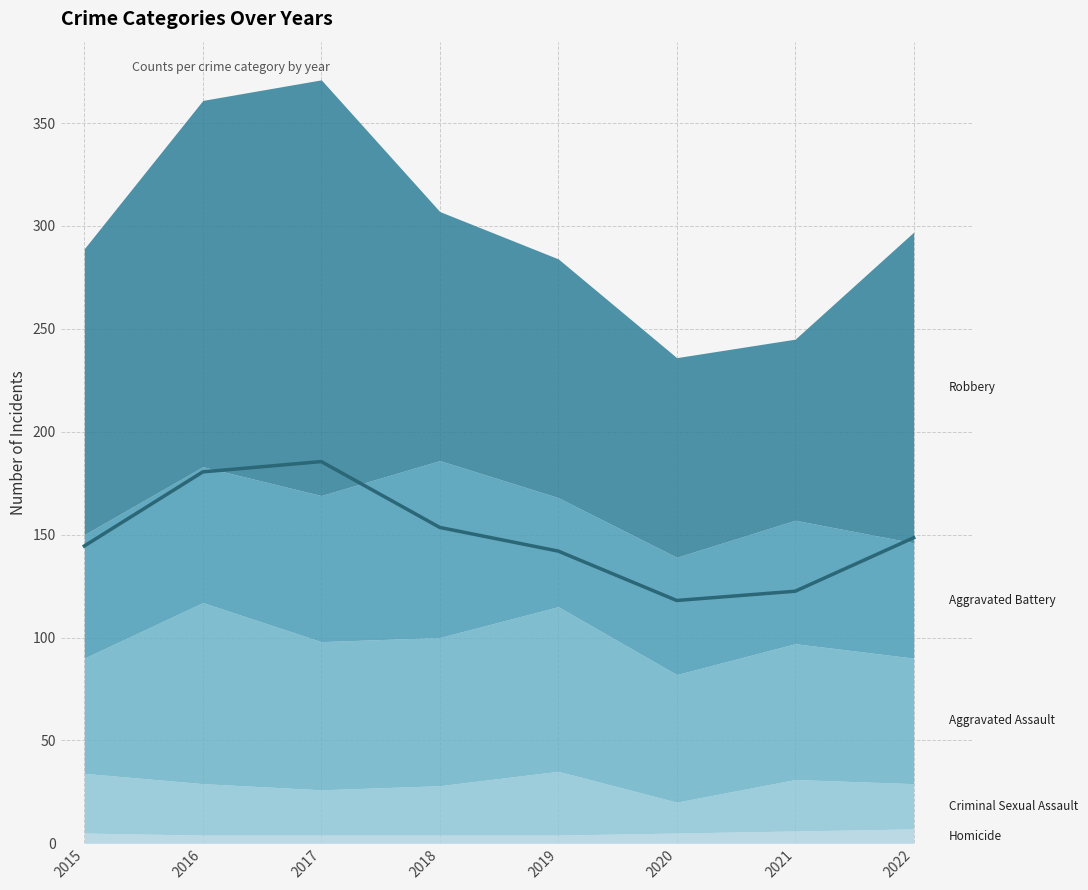

What is the value of the 1st point from the left?

144.5